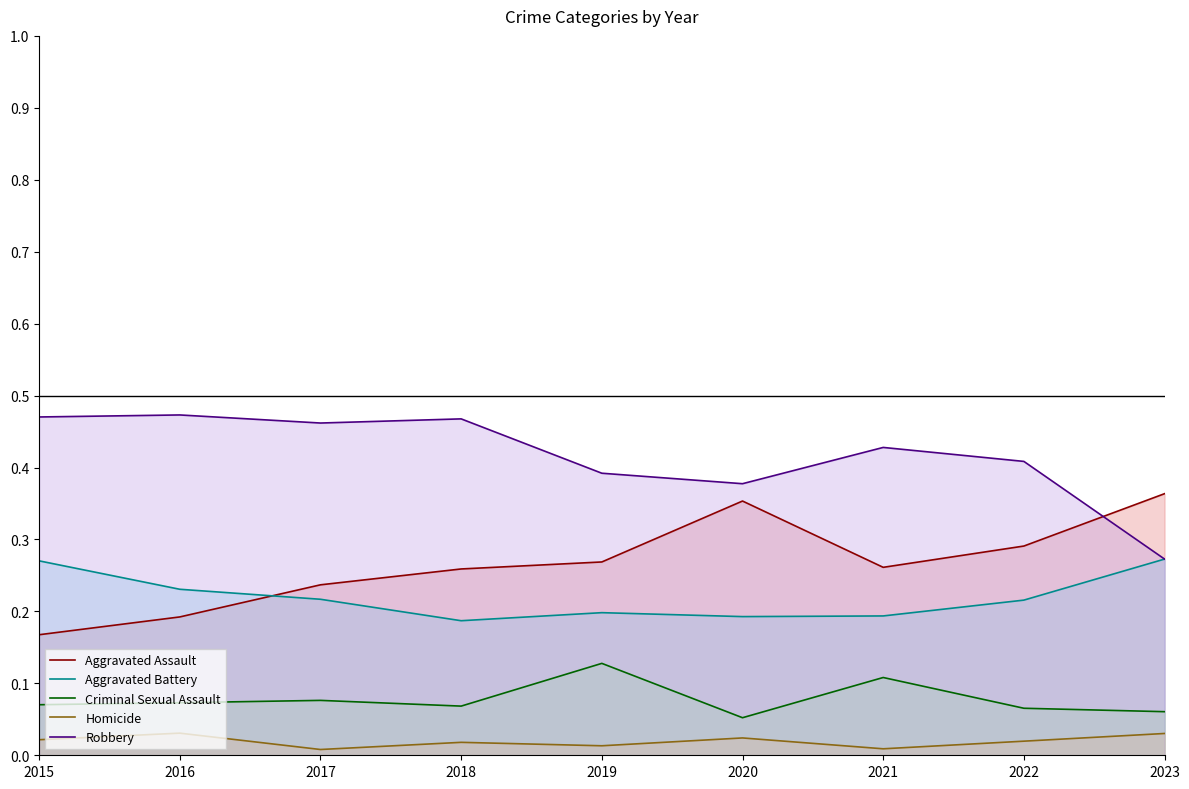

Reading left to right, list all the values displayed in this chart.

Aggravated Assault: 0.2	0.2	0.2	0.3	0.3	0.4	0.3	0.3	0.4
Aggravated Battery: 0.3	0.2	0.2	0.2	0.2	0.2	0.2	0.2	0.3
Criminal Sexual Assault: 0.1	0.1	0.1	0.1	0.1	0.1	0.1	0.1	0.1
Homicide: 0.0	0.0	0.0	0.0	0.0	0.0	0.0	0.0	0.0
Robbery: 0.5	0.5	0.5	0.5	0.4	0.4	0.4	0.4	0.3